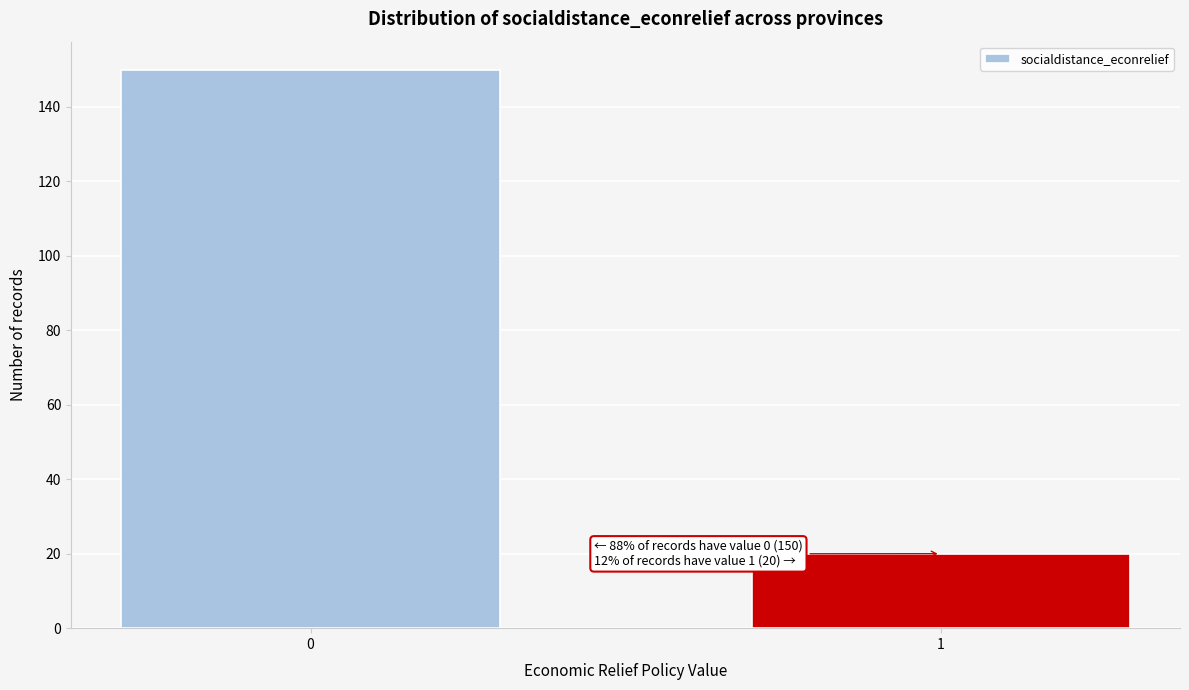

Reading left to right, list all the values displayed in this chart.

150	20